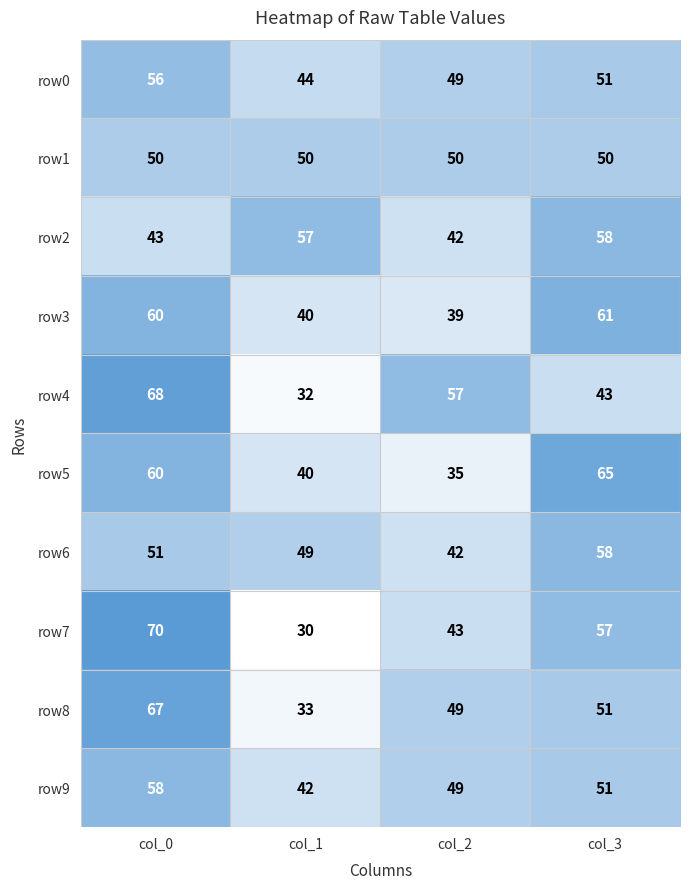

What is the minimum value for row1?

50